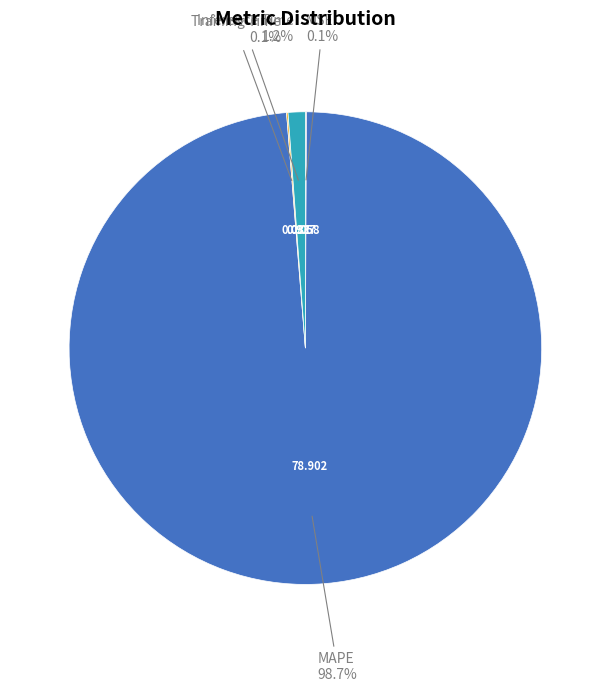

Is there a majority slice in this chart?

Yes